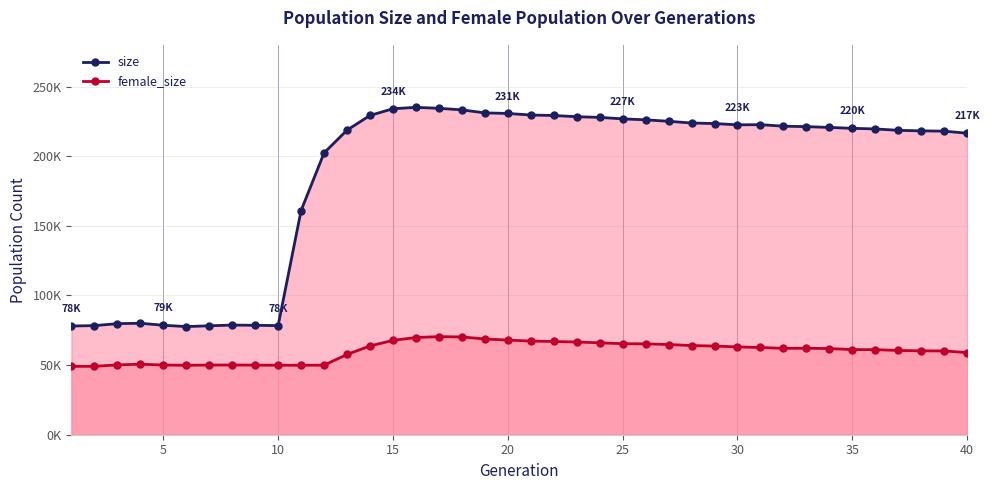

True or false: female_size and size cross at least once.

False